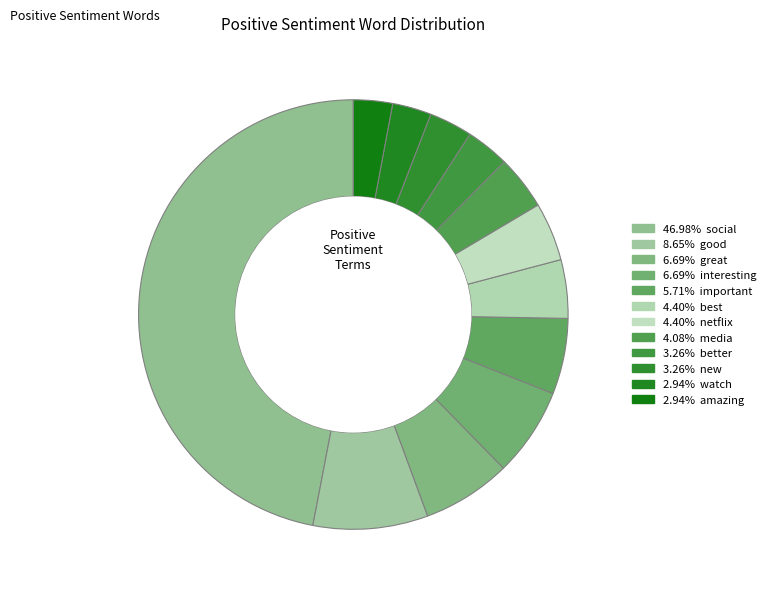

Count the number of slices in the pie.

12